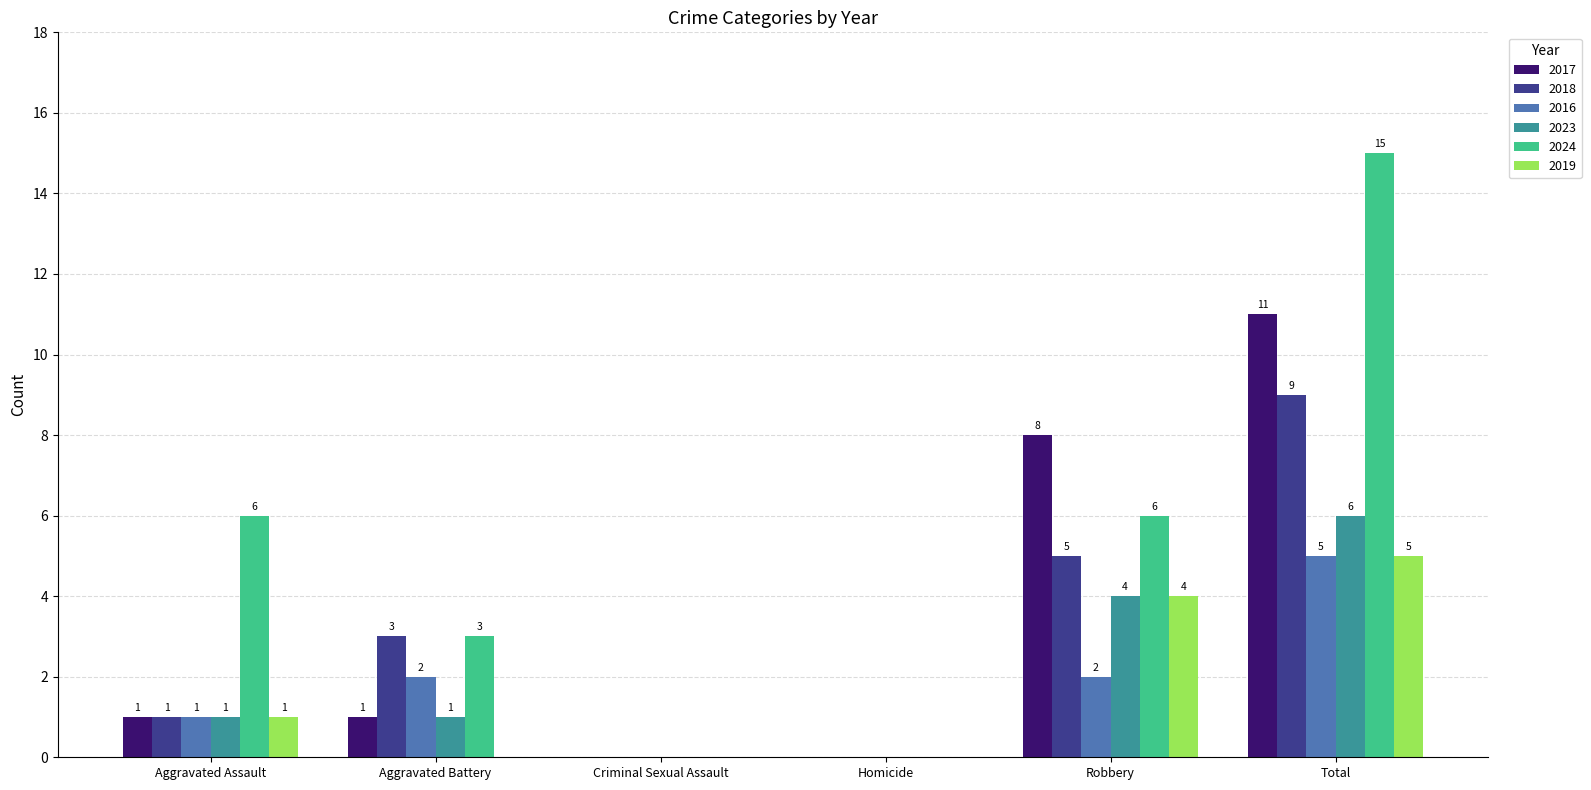

Reading left to right, list all the values displayed in this chart.

2017: Aggravated Assault=1	Aggravated Battery=1	Criminal Sexual Assault=0	Homicide=0	Robbery=8	Total=11
2018: Aggravated Assault=1	Aggravated Battery=3	Criminal Sexual Assault=0	Homicide=0	Robbery=5	Total=9
2016: Aggravated Assault=1	Aggravated Battery=2	Criminal Sexual Assault=0	Homicide=0	Robbery=2	Total=5
2023: Aggravated Assault=1	Aggravated Battery=1	Criminal Sexual Assault=0	Homicide=0	Robbery=4	Total=6
2024: Aggravated Assault=6	Aggravated Battery=3	Criminal Sexual Assault=0	Homicide=0	Robbery=6	Total=15
2019: Aggravated Assault=1	Aggravated Battery=0	Criminal Sexual Assault=0	Homicide=0	Robbery=4	Total=5